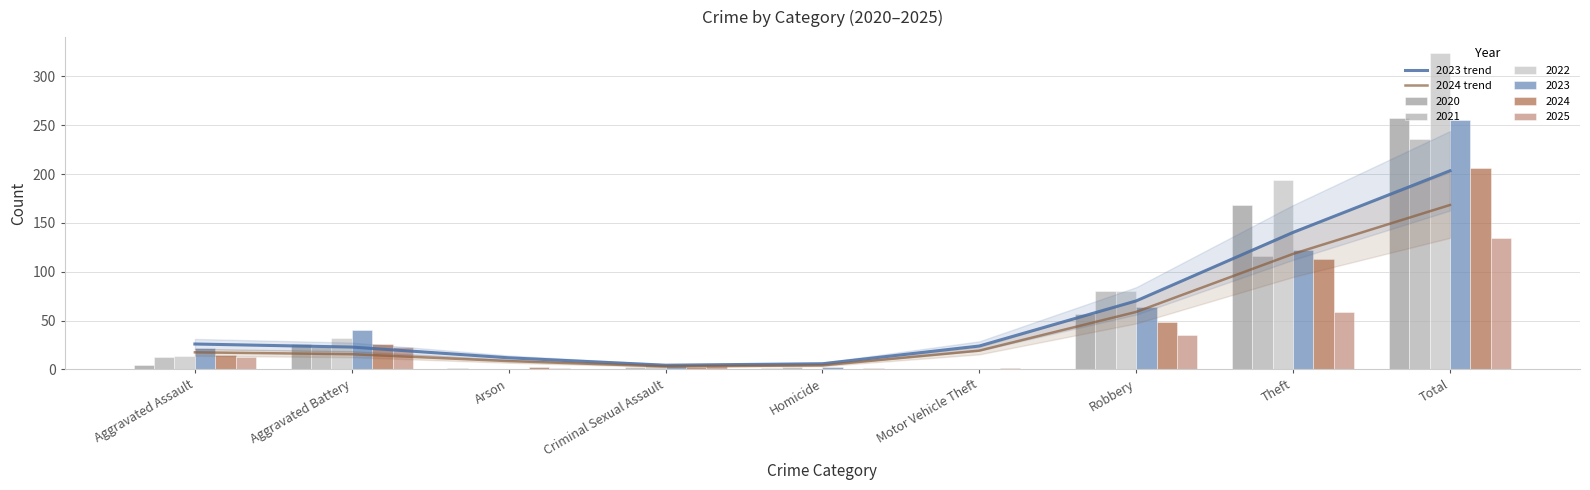

Which category has the lowest value in the 2023 trend series?

Criminal Sexual Assault